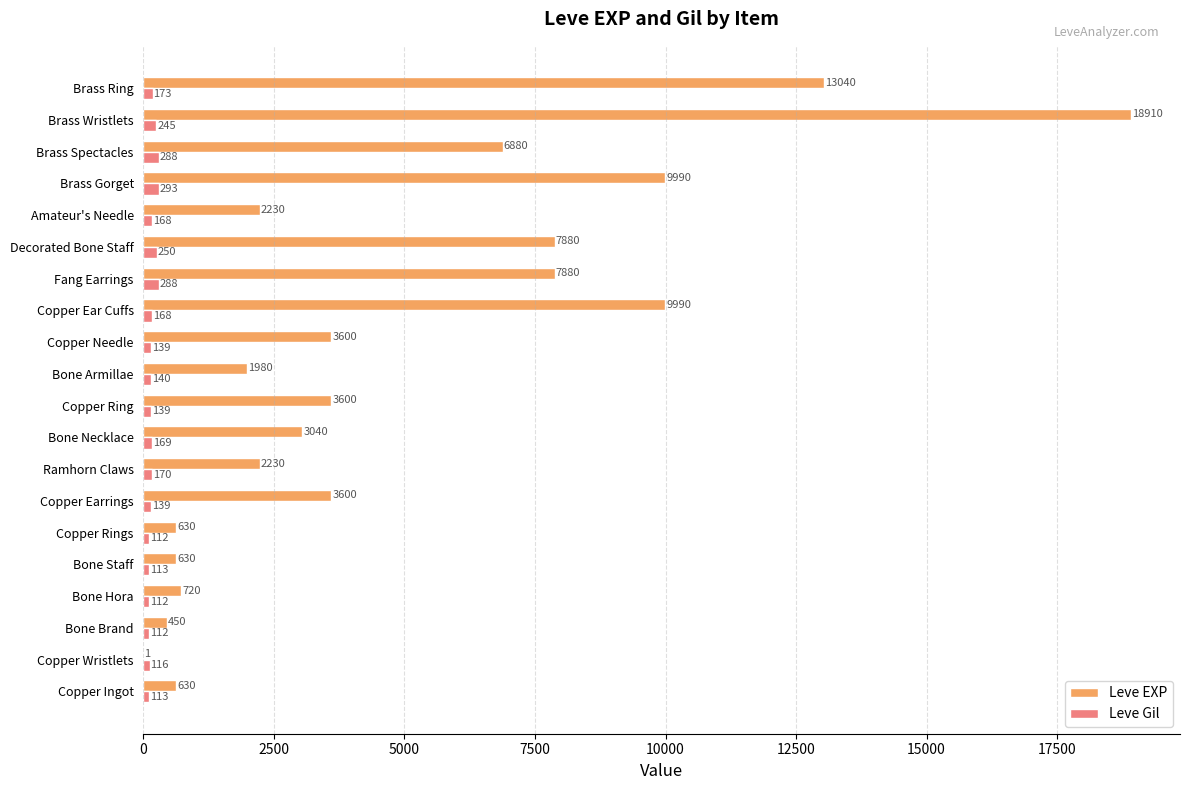

What is the sum of all Leve EXP values?

97911